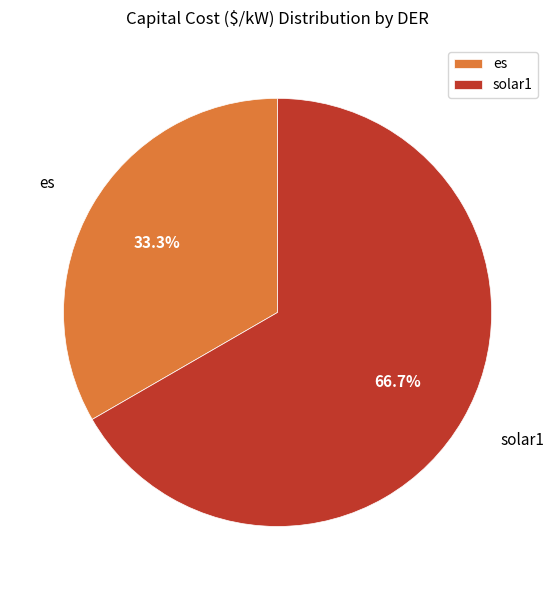

Which category accounts for the majority?

solar1